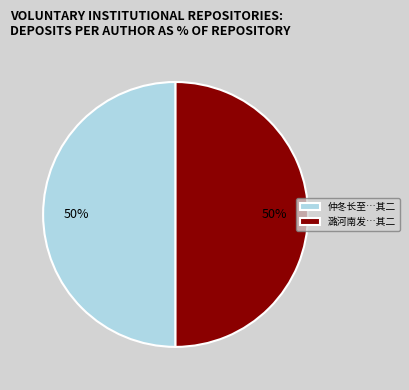

Do 仲冬长至…其二 and 潞河南发…其二 together represent more than half of the pie?

Yes